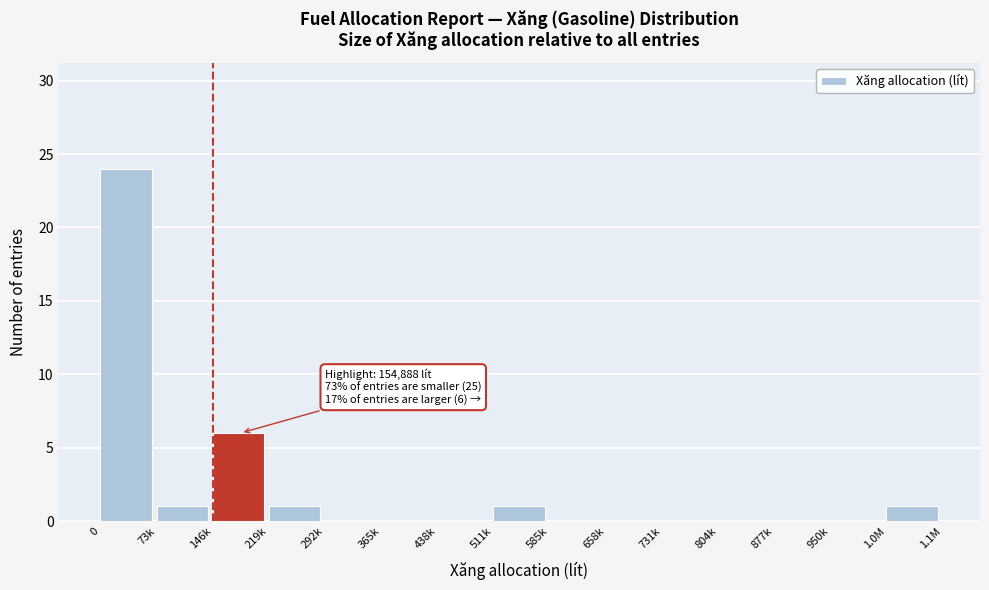

Reading left to right, extract all data points from this chart.

0=24	73k=1	146k=6	219k=1	292k=0	365k=0	438k=0	511k=1	585k=0	658k=0	731k=0	804k=0	877k=0	950k=0	1.0M=1